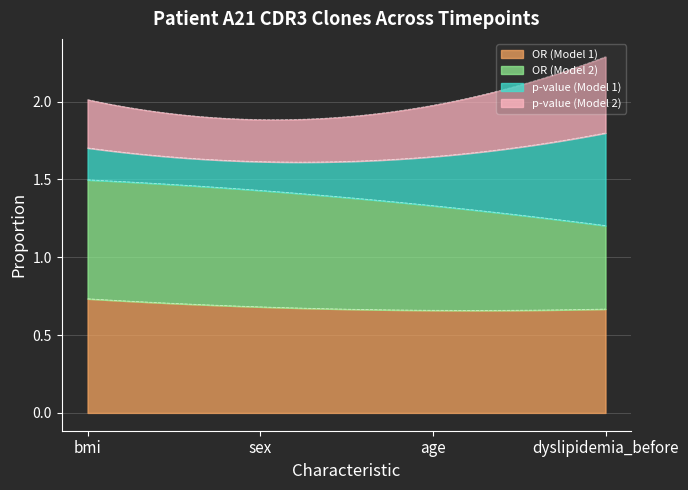

What is the average value of the OR (Model 1) series?

0.7